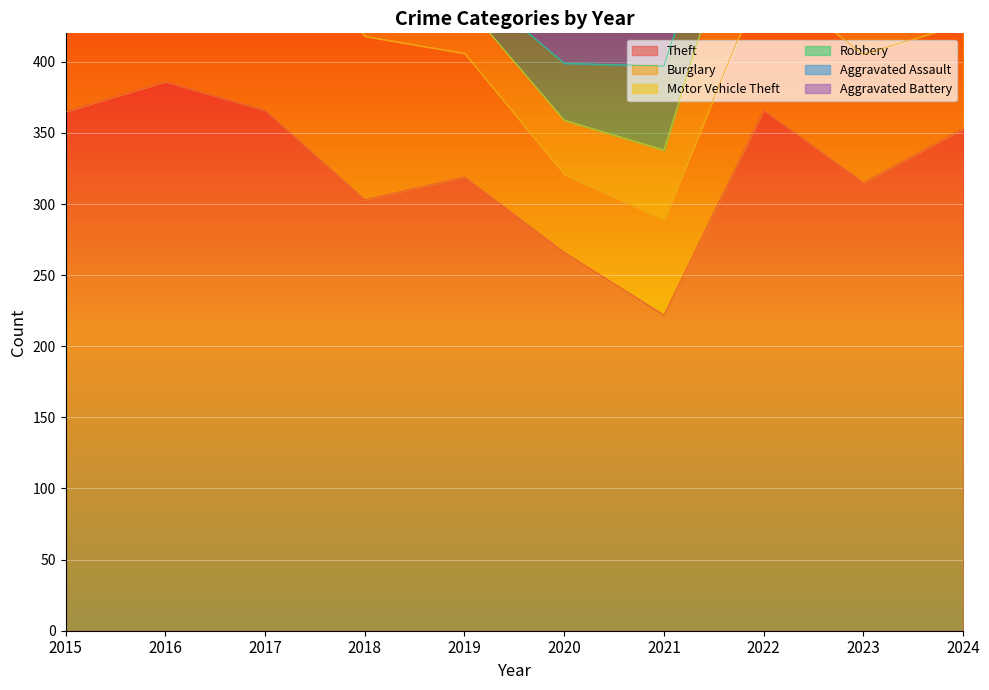

What are all the series names shown in the legend?

Theft, Burglary, Motor Vehicle Theft, Robbery, Aggravated Assault, Aggravated Battery